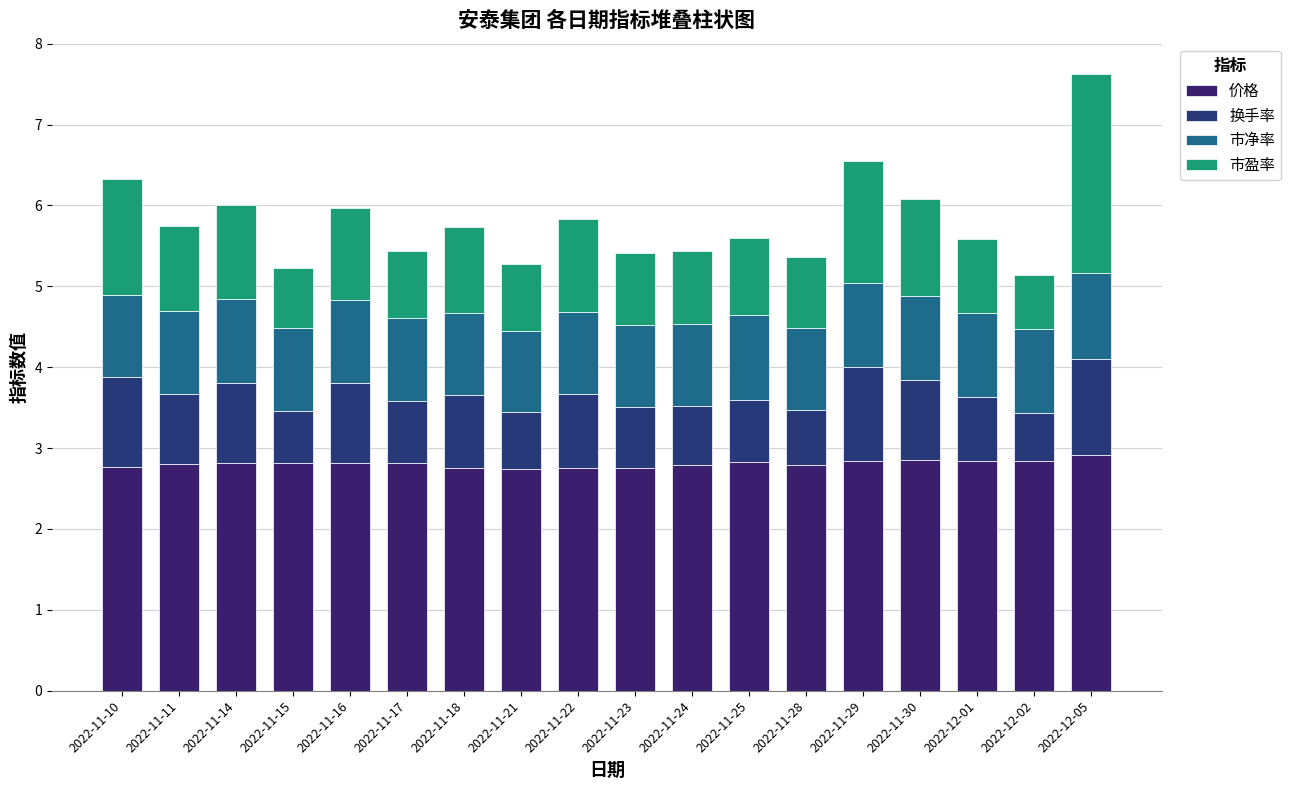

List the labels in order of 价格 value, smallest first.

2022-11-21, 2022-11-18, 2022-11-22, 2022-11-23, 2022-11-10, 2022-11-24, 2022-11-28, 2022-11-11, 2022-11-14, 2022-11-15, 2022-11-16, 2022-11-17, 2022-11-25, 2022-11-29, 2022-12-01, 2022-12-02, 2022-11-30, 2022-12-05